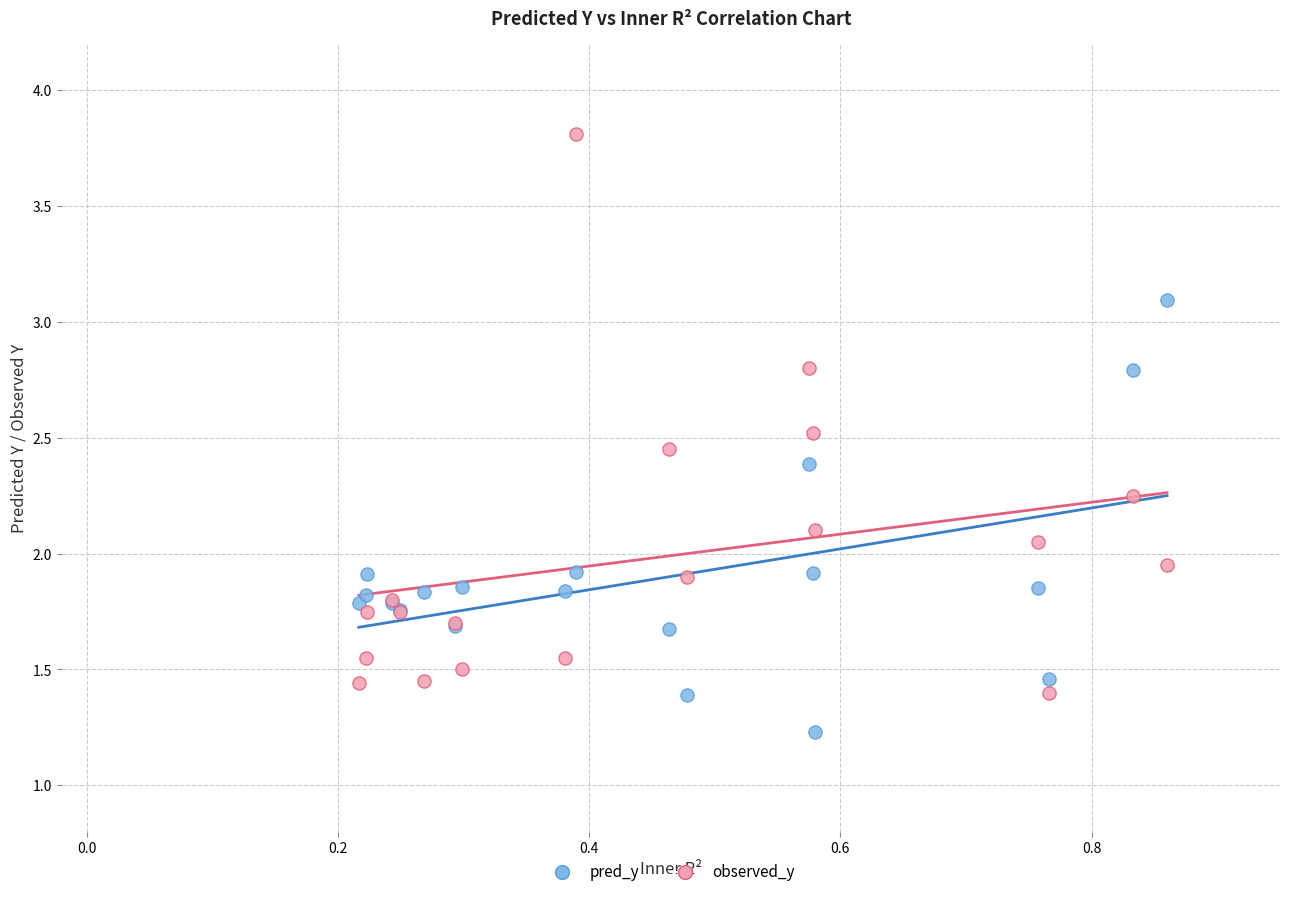

What is the X range (max minus min) for the scatter plot?

0.6